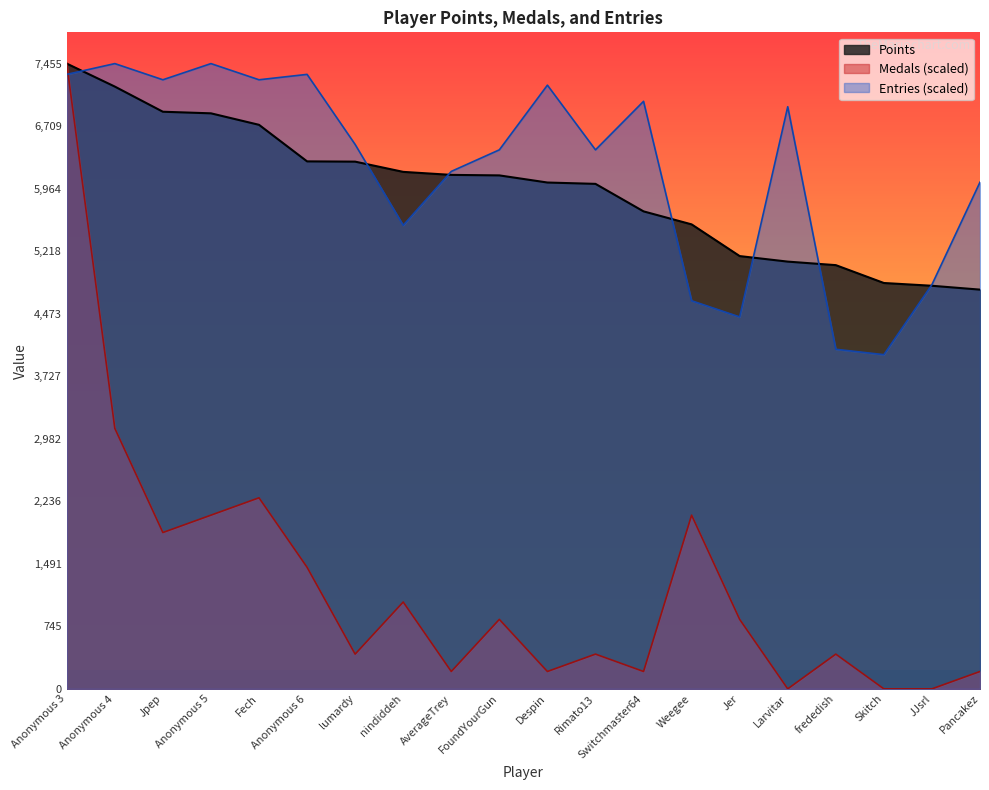

What is the spread (max minus min) of values at Despin?

6990.8